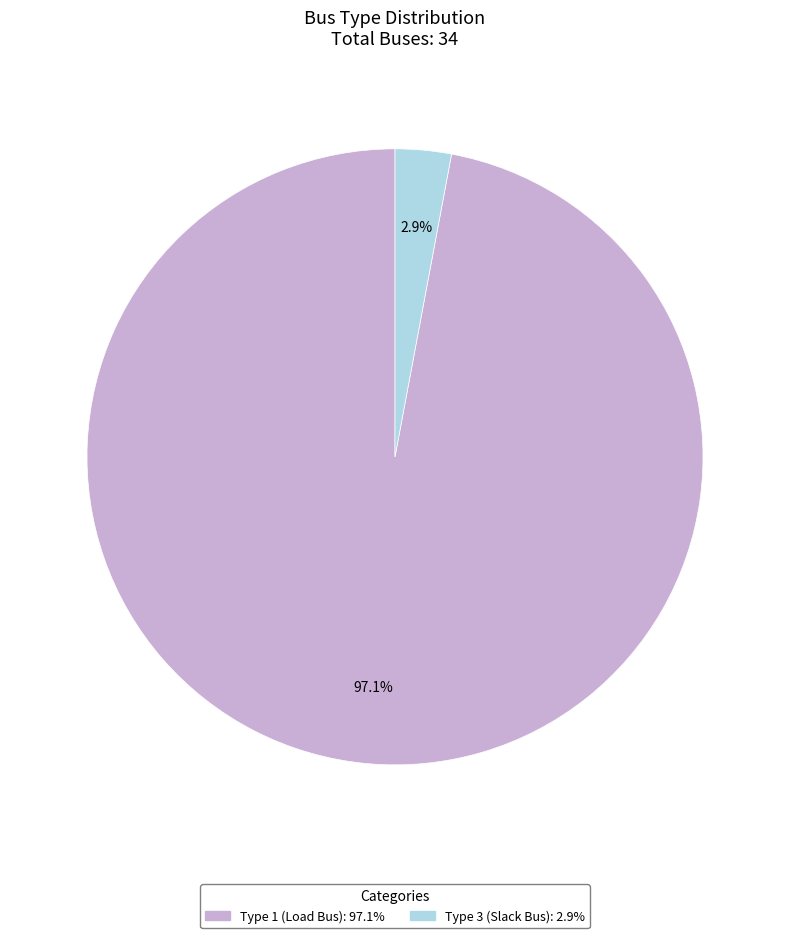

Is there a majority slice in this chart?

Yes